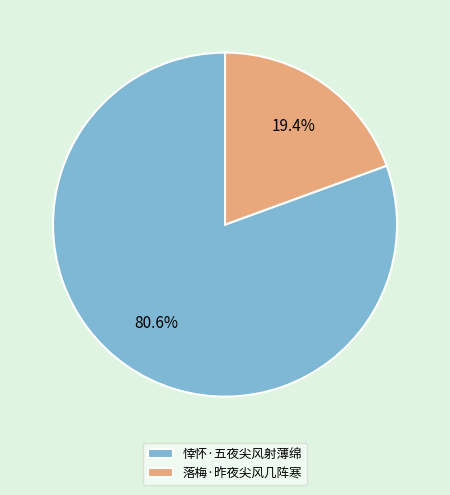

To the nearest percent, what is the difference between the largest and smallest slice percentages?

61%